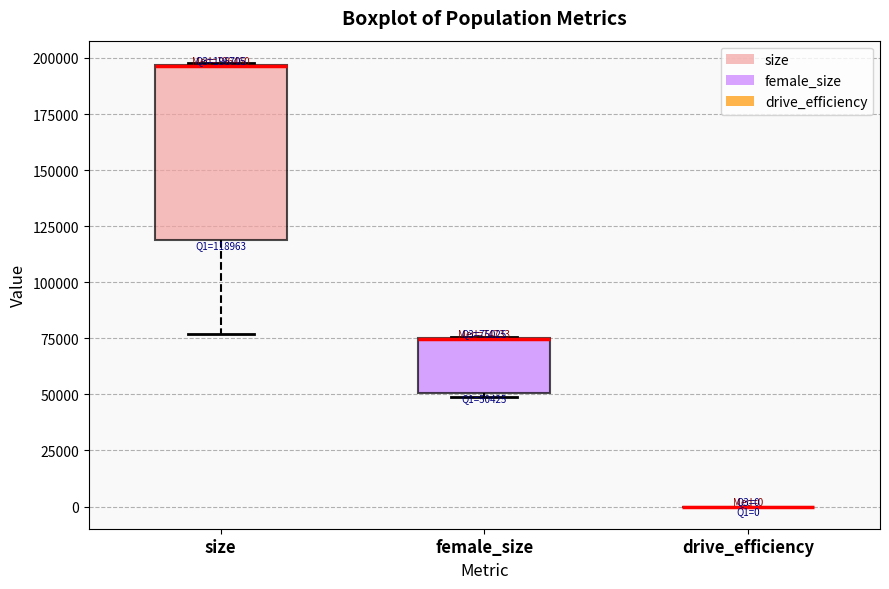

Comparing the boxes themselves (not the whiskers), which one is the tallest?

size